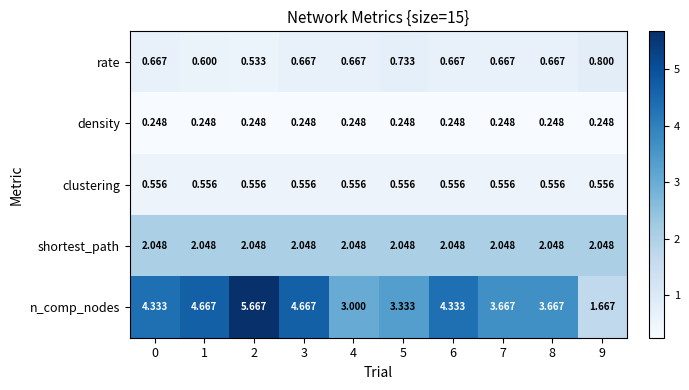

How many categories are shown in the chart?

10